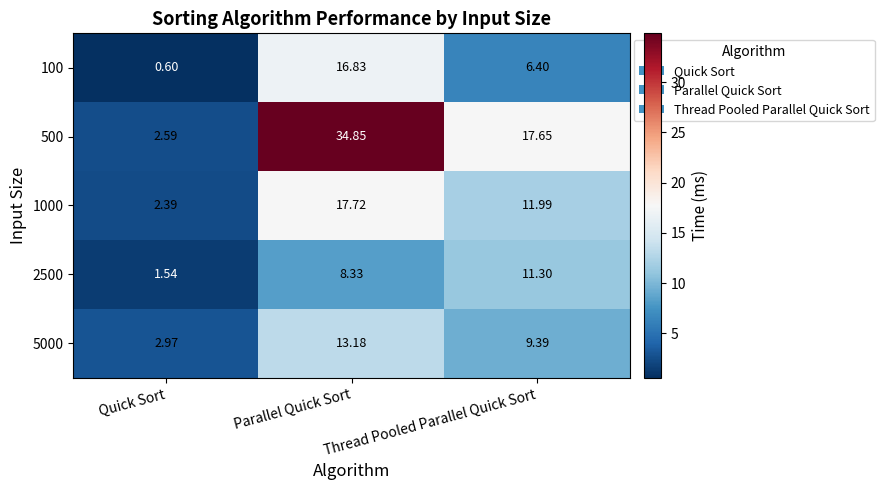

At which category does the chart reach its peak across all series?

Parallel Quick Sort